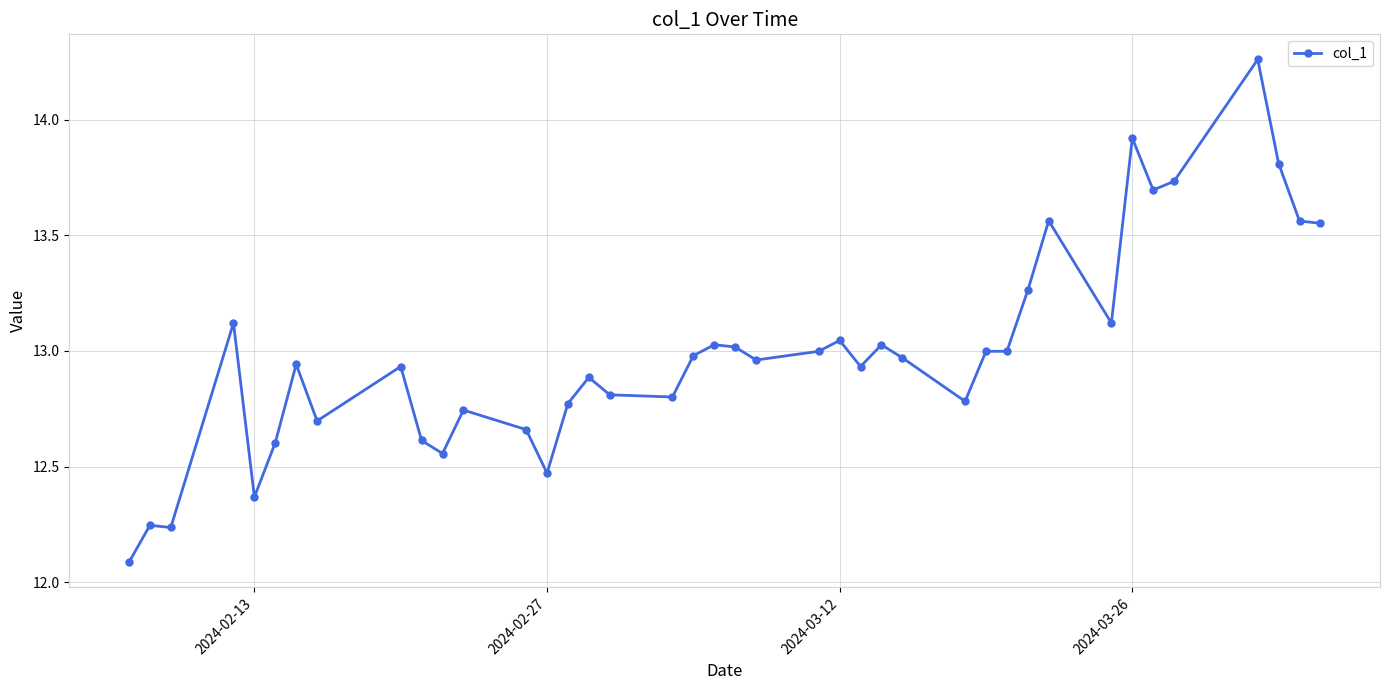

What is the smallest value displayed?

12.1